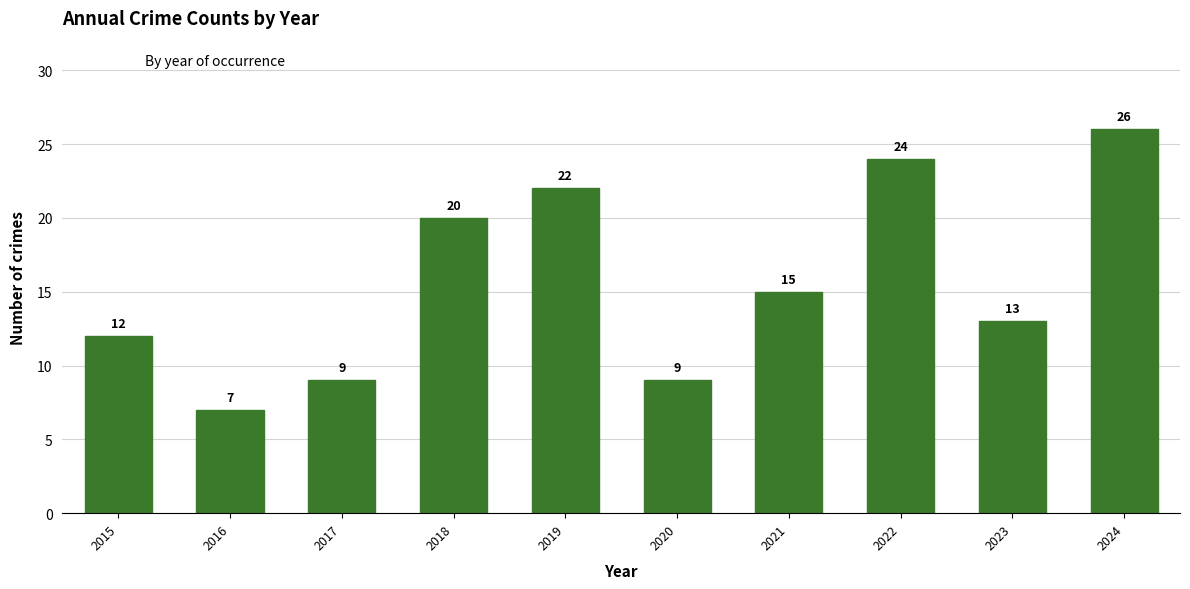

What is the approximate value at 2020?

9